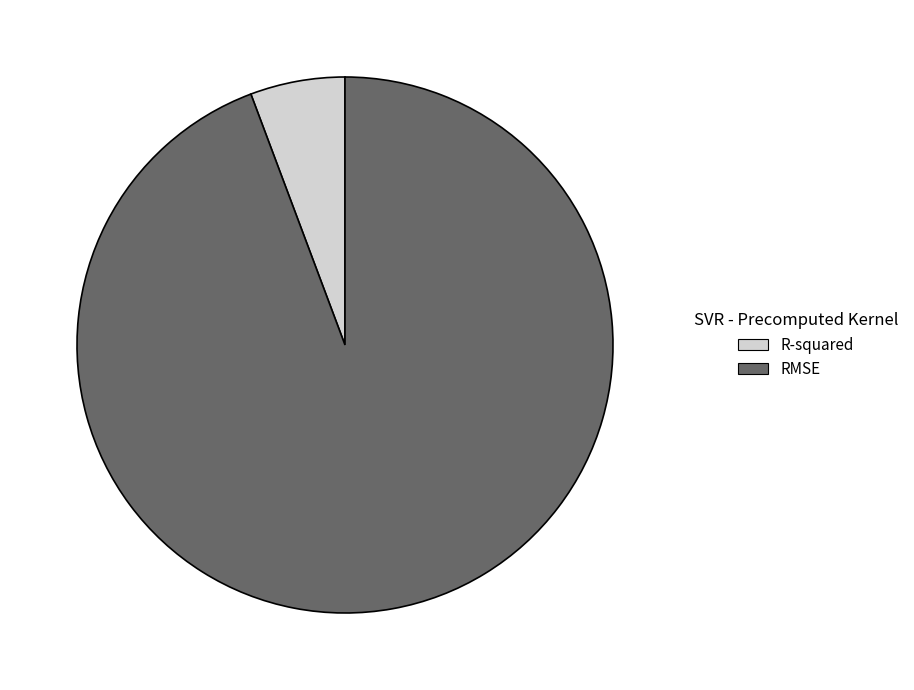

Combined, do RMSE and R-squared account for over 50%?

Yes